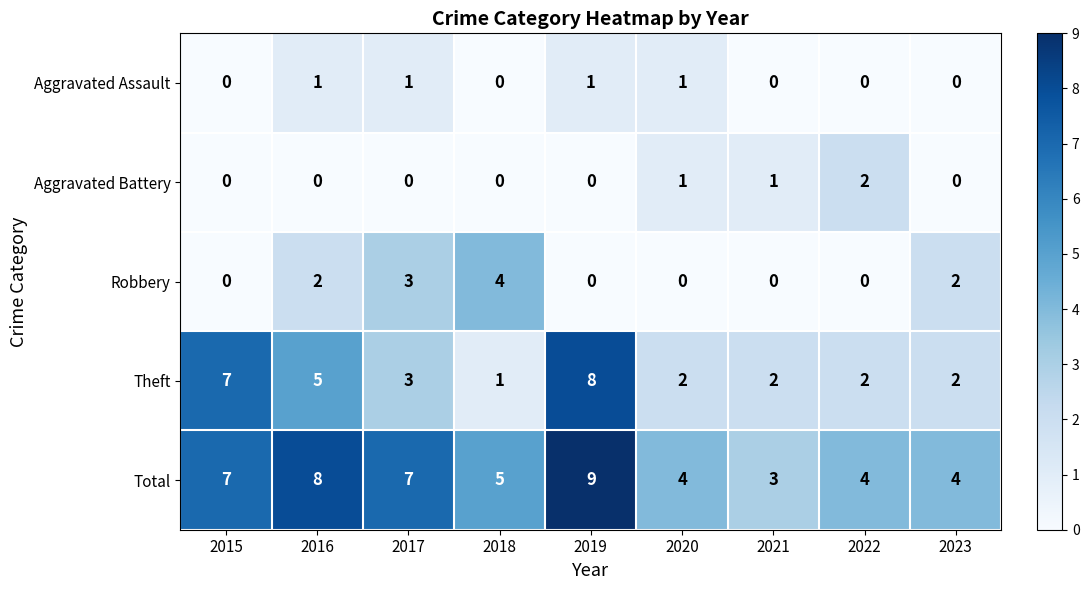

What is the difference between the second highest and second lowest values in the Total series?

4